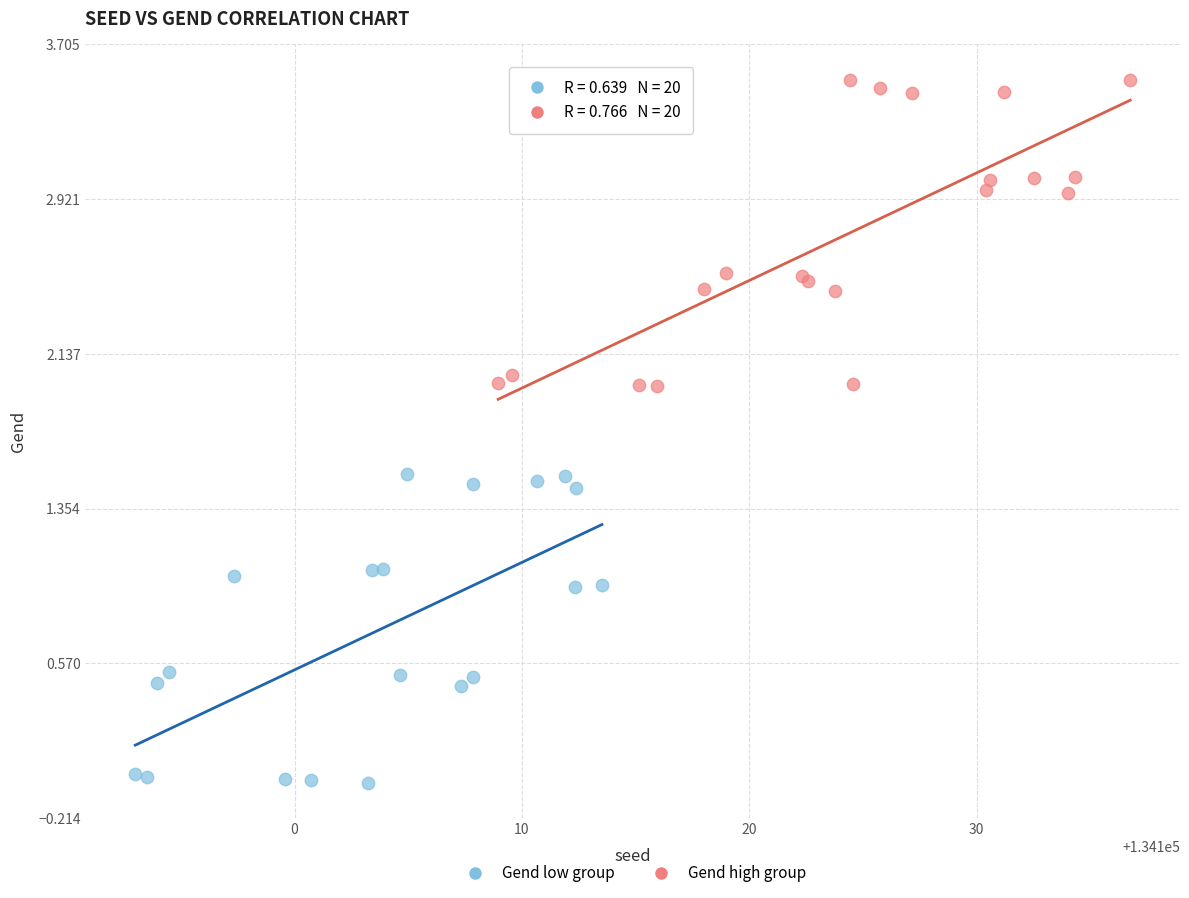

Which series contains the highest Y value?

Gend high group